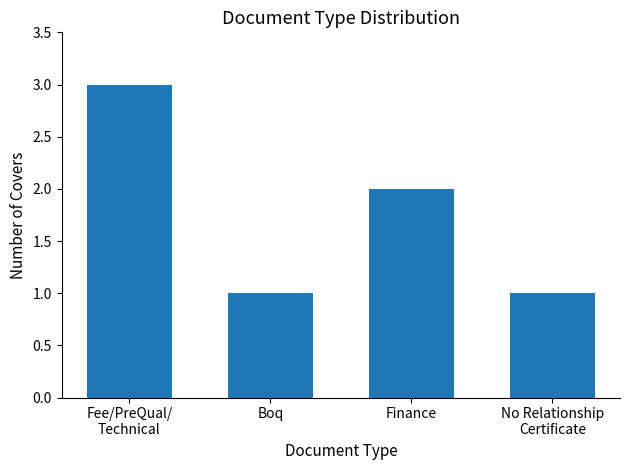

What is the greatest value displayed?

3